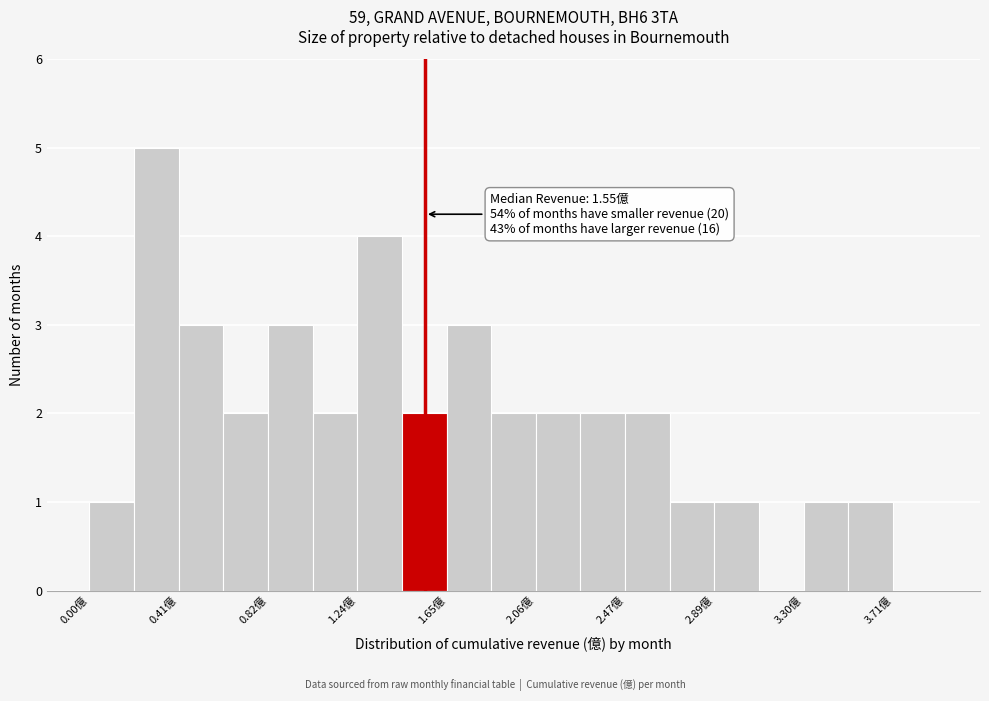

Which range on the x-axis has the tallest bar?

0.20 to 0.40